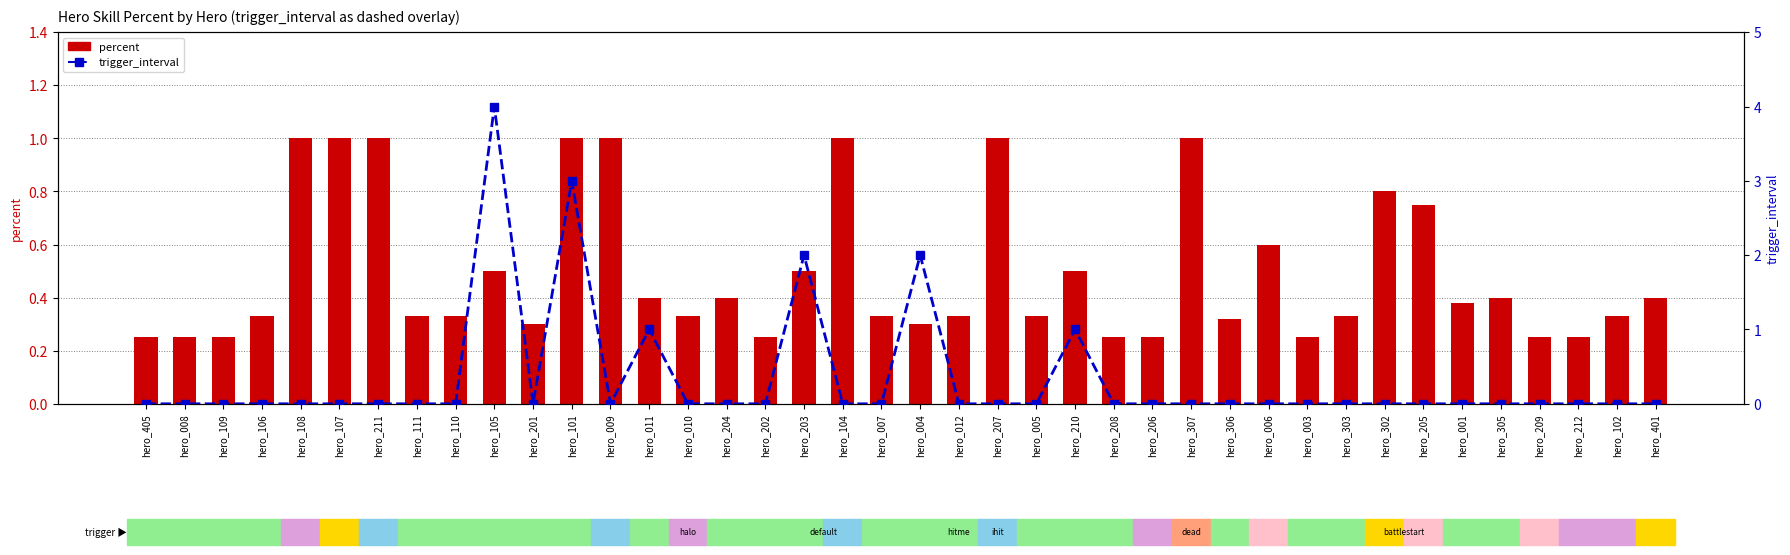

What is the difference between the second highest and minimum values in the trigger_interval series?

3.0